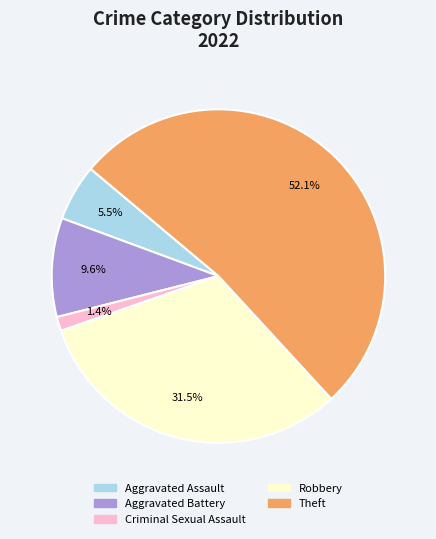

Rank the categories by value from lowest to highest.

Criminal Sexual Assault, Aggravated Assault, Aggravated Battery, Robbery, Theft